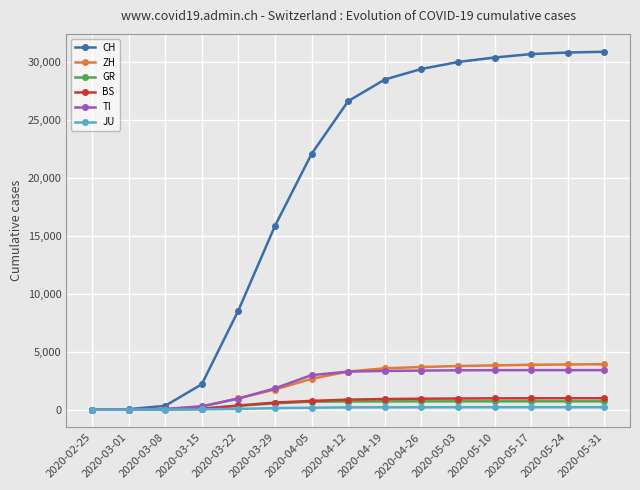

Which series has the widest spread of values?

CH